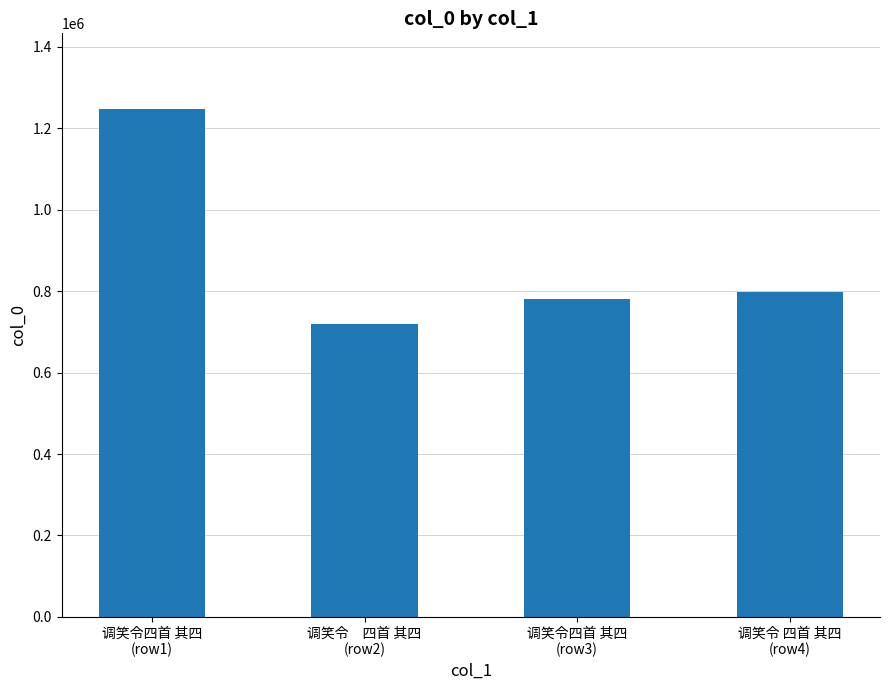

Between 调笑令　四首 其四
(row2) and 调笑令四首 其四
(row1), which is larger?

调笑令四首 其四
(row1)